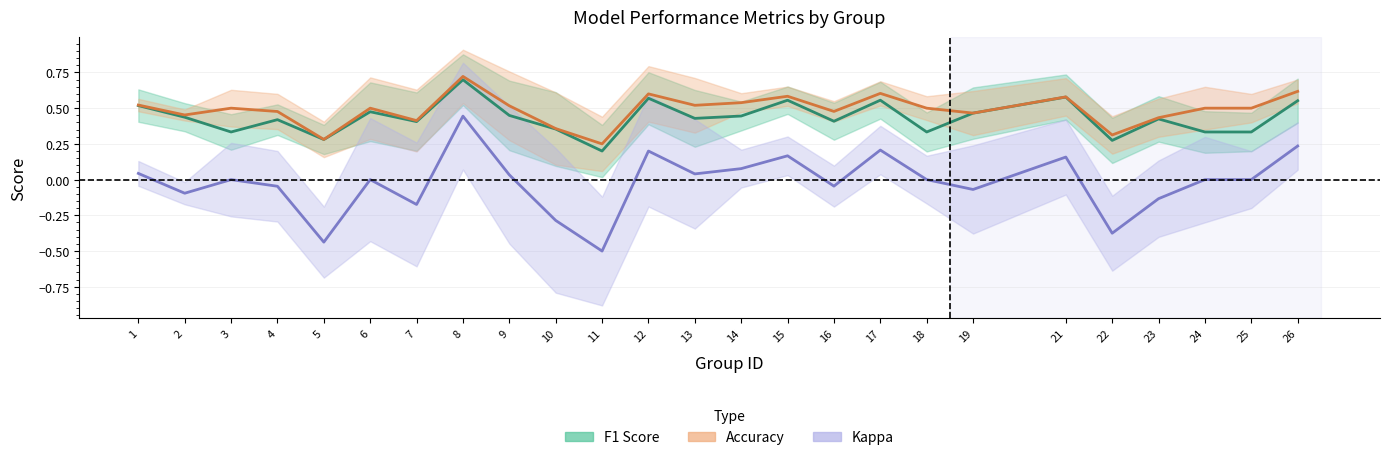

What are all the series names shown in the legend?

f1, accuracy, kappa